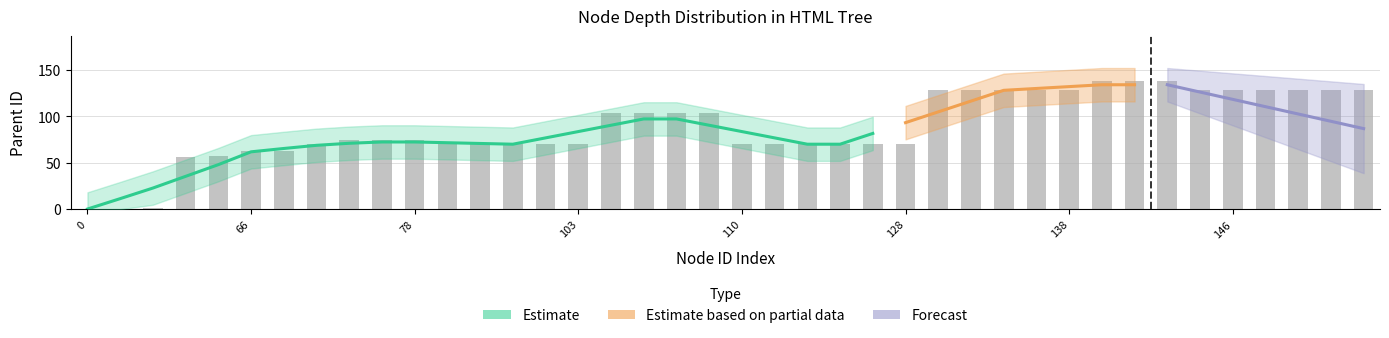

The value at 142 is 201. True or false?

False